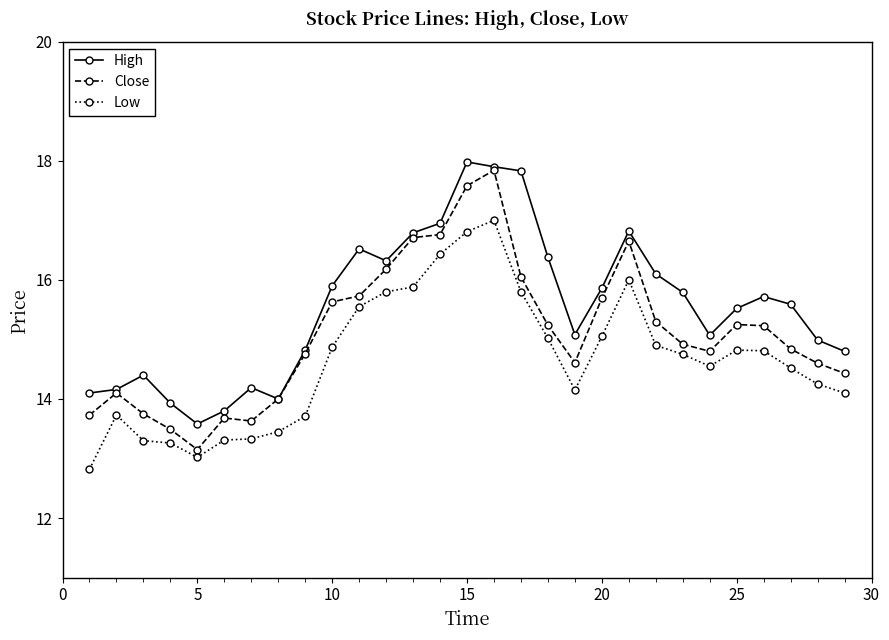

Count the number of categories in the chart.

29